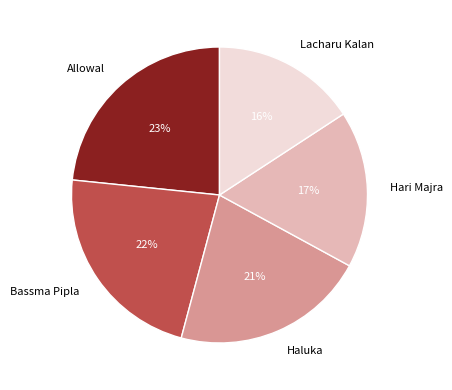

Do Bassma Pipla and Allowal together represent more than half of the pie?

No